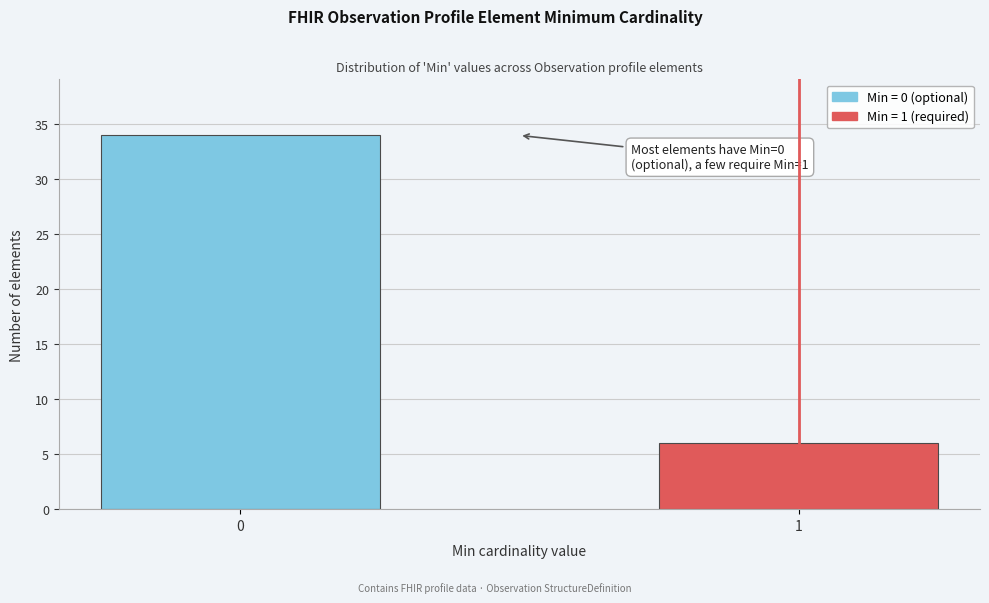

Reading left to right, transcribe all the data shown in this chart.

0=34	1=6